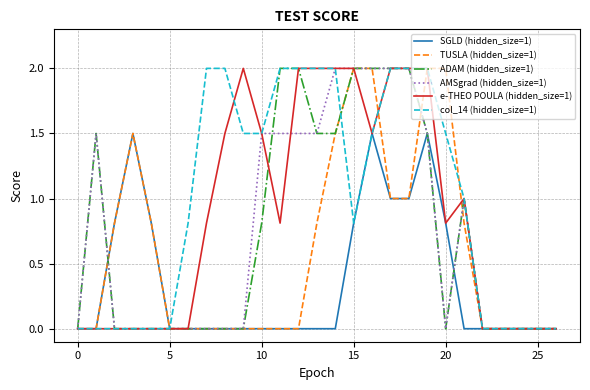

What is the greatest value displayed?

2.0